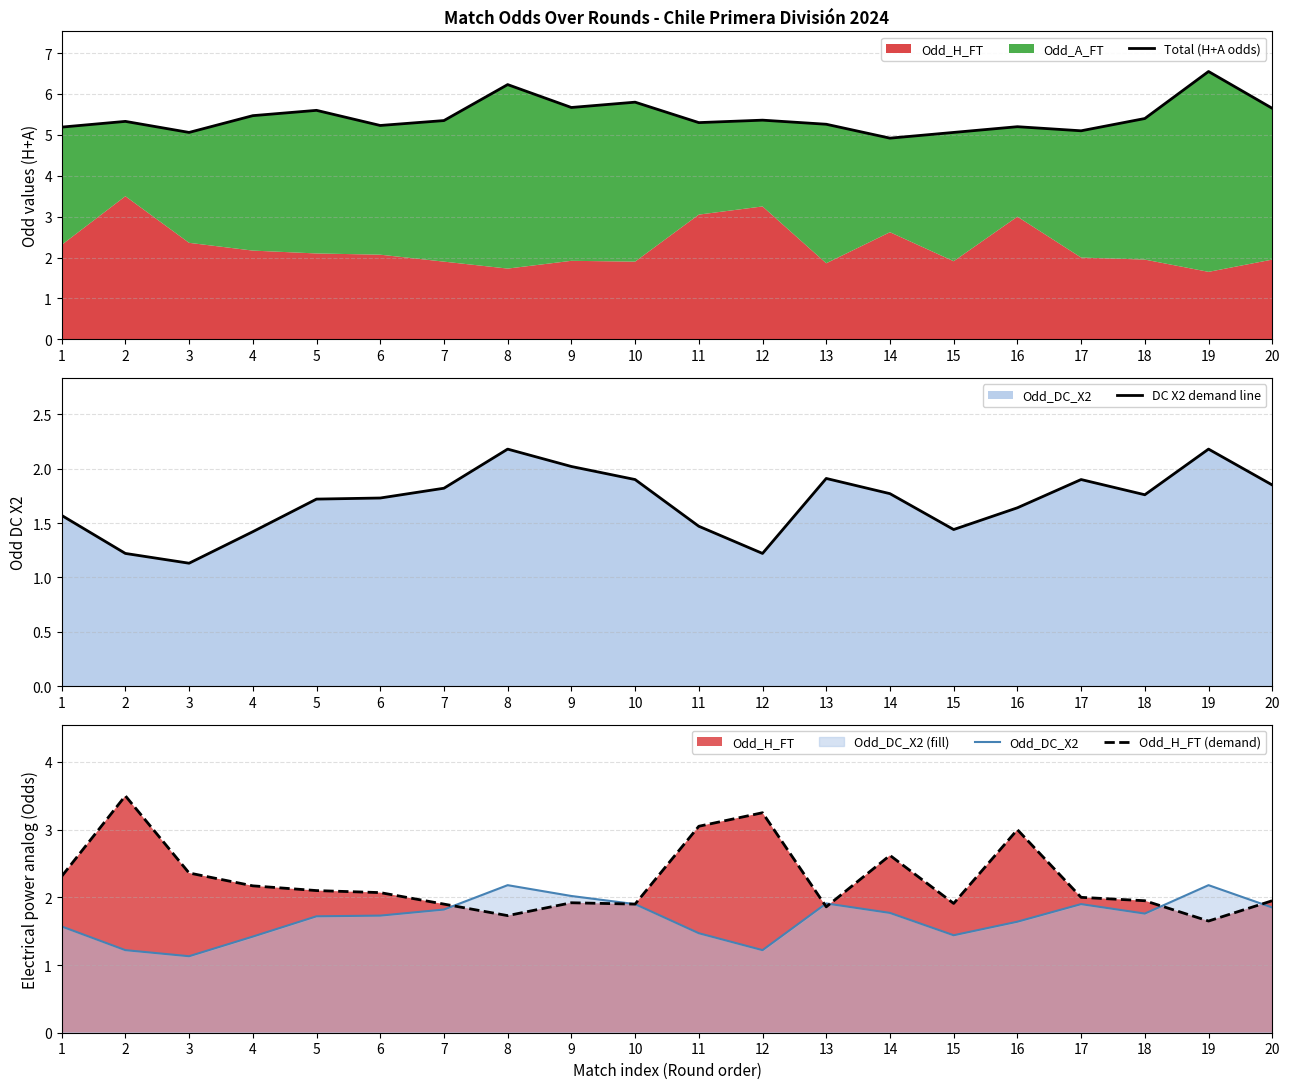

At which label does DC X2 demand line reach its minimum?

3